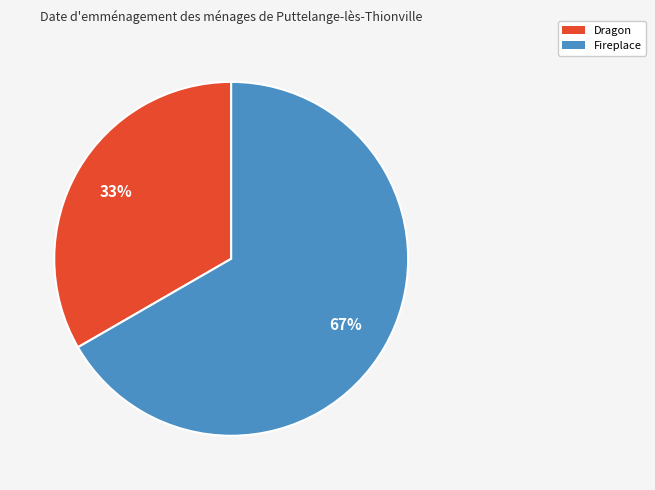

Which category has the smallest portion of the pie?

Dragon